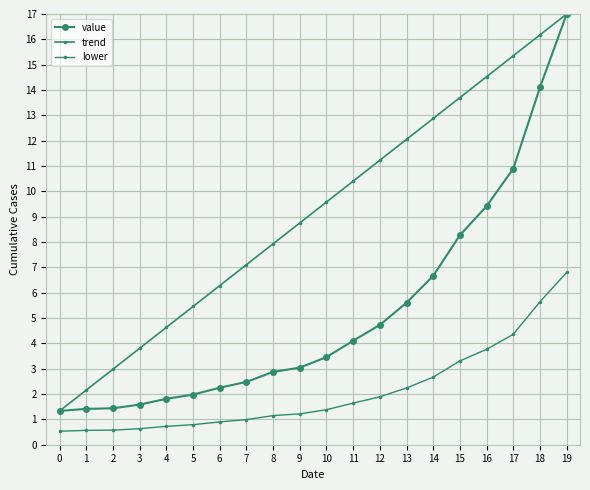

What is the difference between the trend values at 13 and 14?

0.8